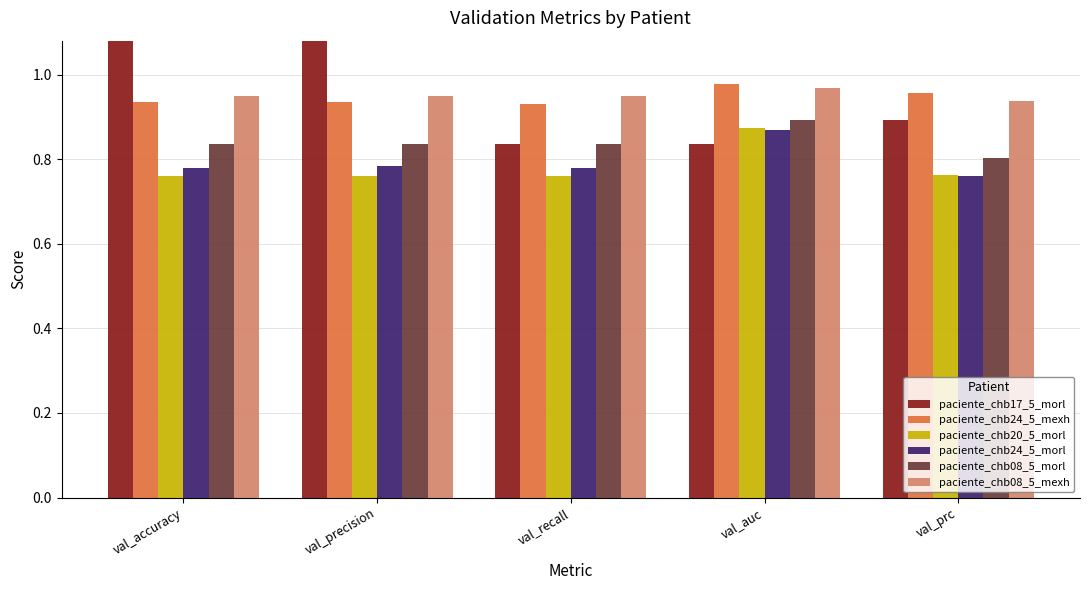

What is the sum of all paciente_chb08_5_mexh values?

4.8